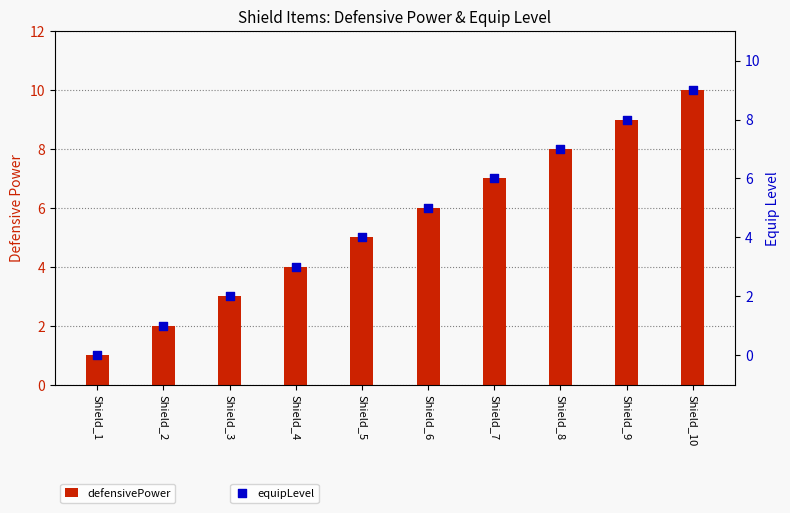

What are all the series names shown in the legend?

defensivePower, equipLevel